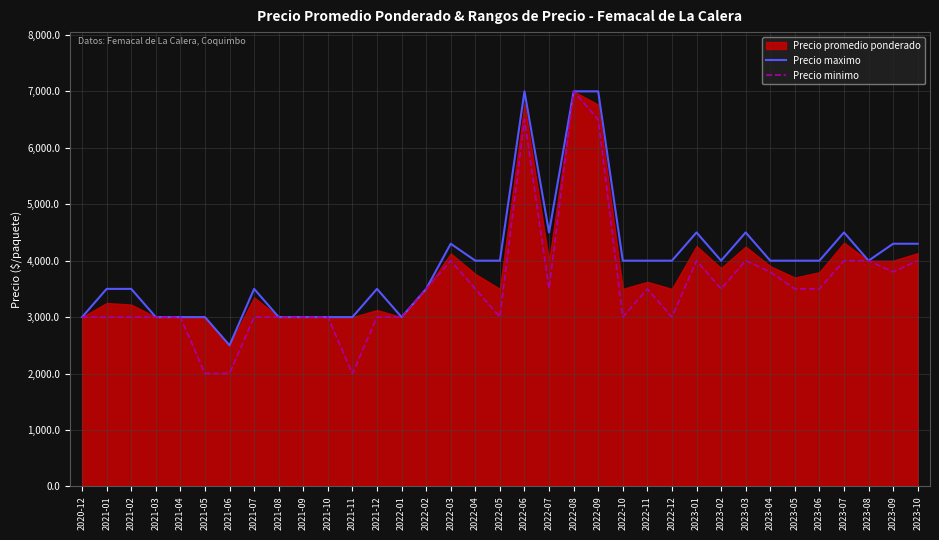

The value of Precio maximo at 2022-01 is 1933. True or false?

False